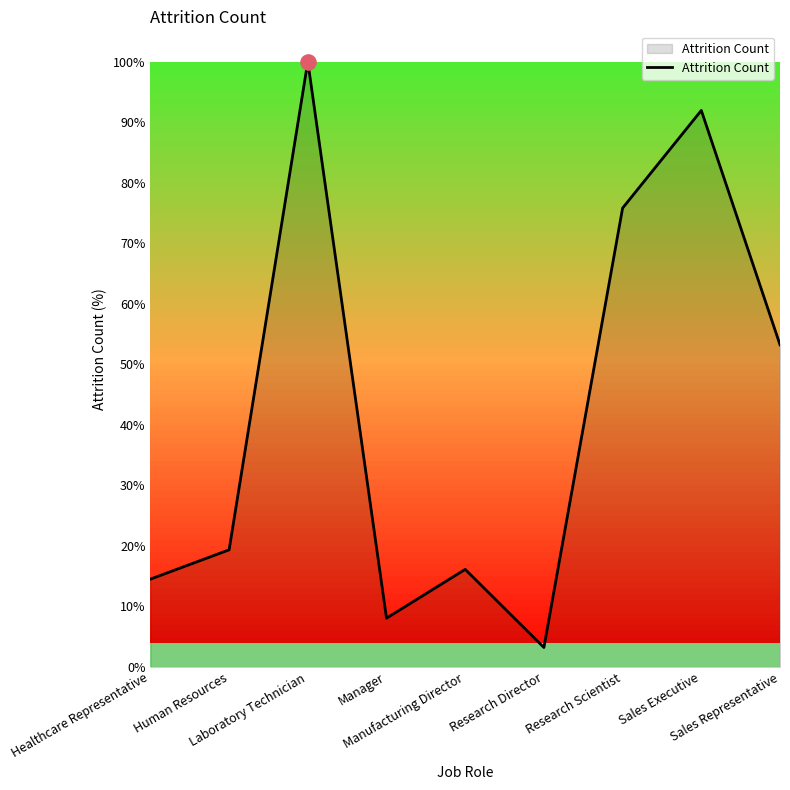

What is the ratio of the value at Sales Executive to the value at Research Scientist?

1.2